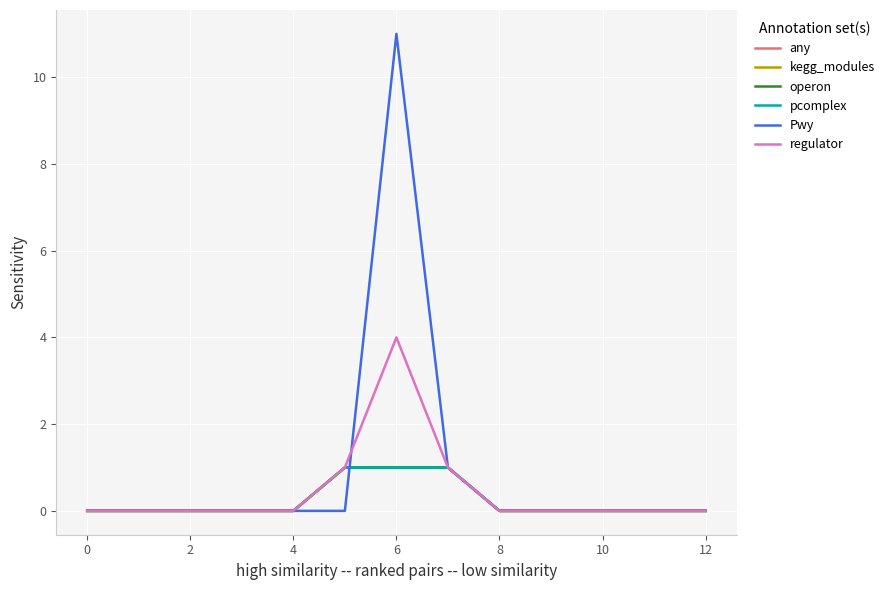

What is the maximum value shown in the chart?

11